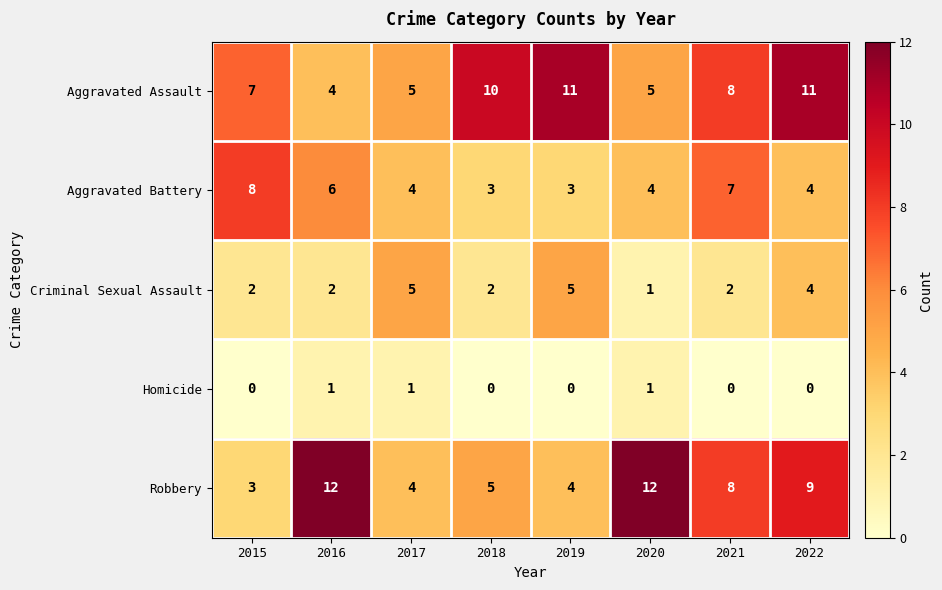

Which series has the largest range (max minus min)?

Robbery